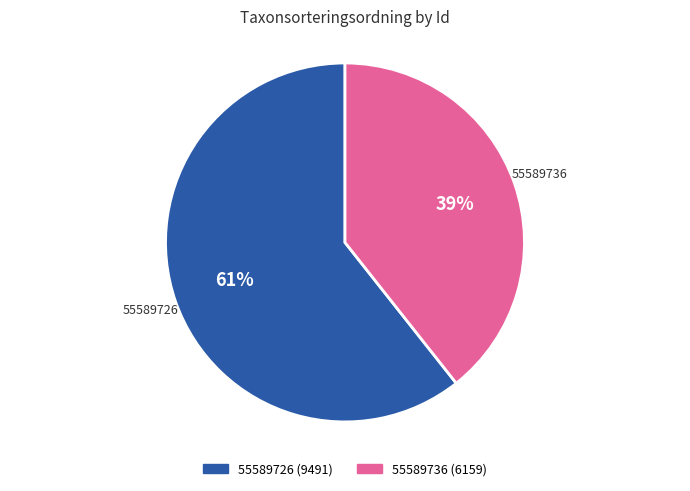

Is 55589736 the majority of the pie?

No